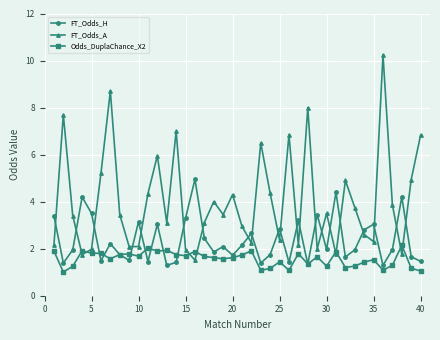

Which series has the largest range (max minus min)?

FT_Odds_A